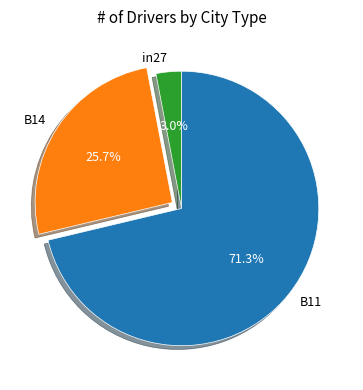

Rank the categories by value from highest to lowest.

B11, B14, in27